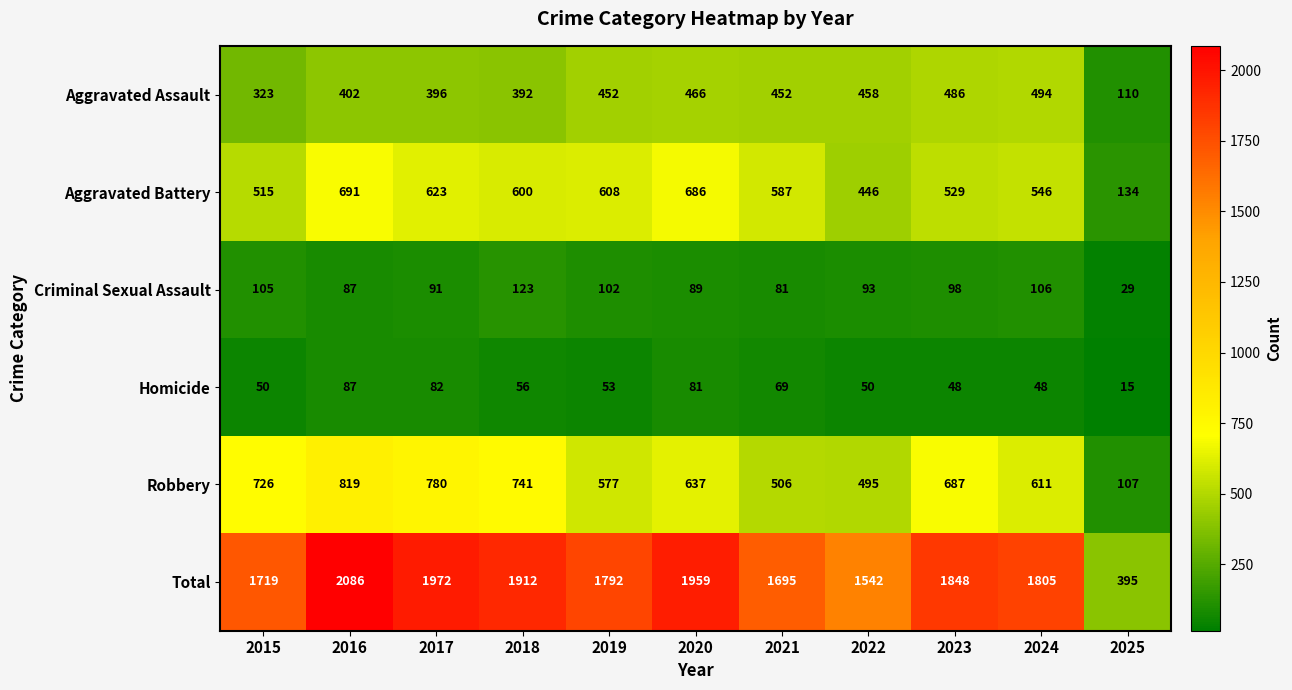

How many series are shown in this chart?

6